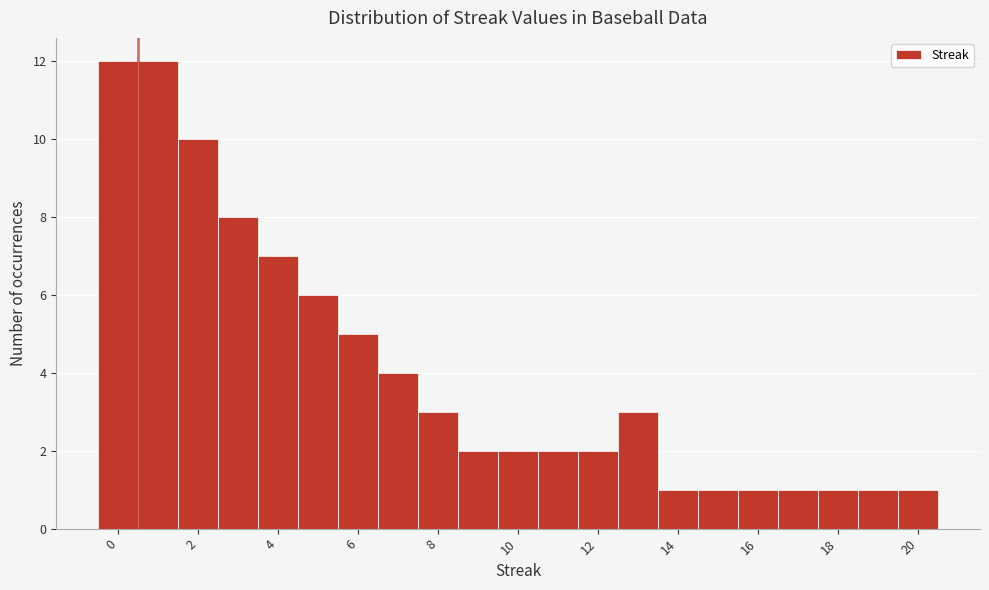

How tall is the bar that spans 16.5 to 17.5 on the x-axis? Neither the bar edges nor the heights are printed on the chart, so give them approximately, as read against the axes.

1